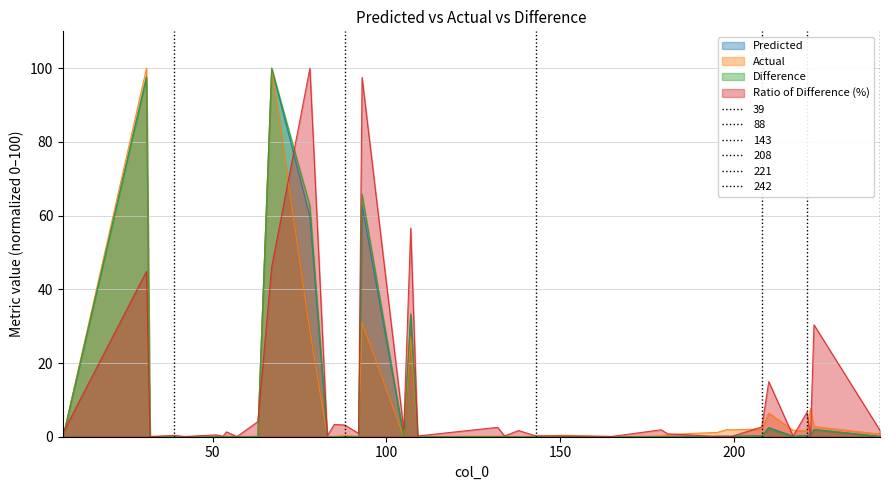

What is the total value across all series at 59?

1.5